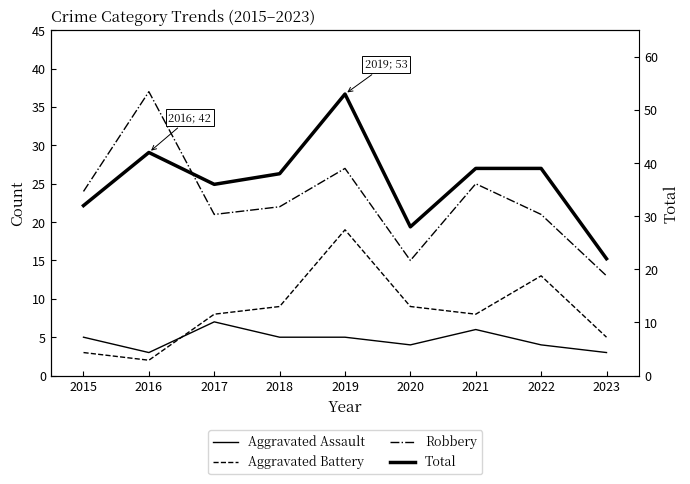

Between 2016 and 2018, which series saw the biggest shift?

Robbery